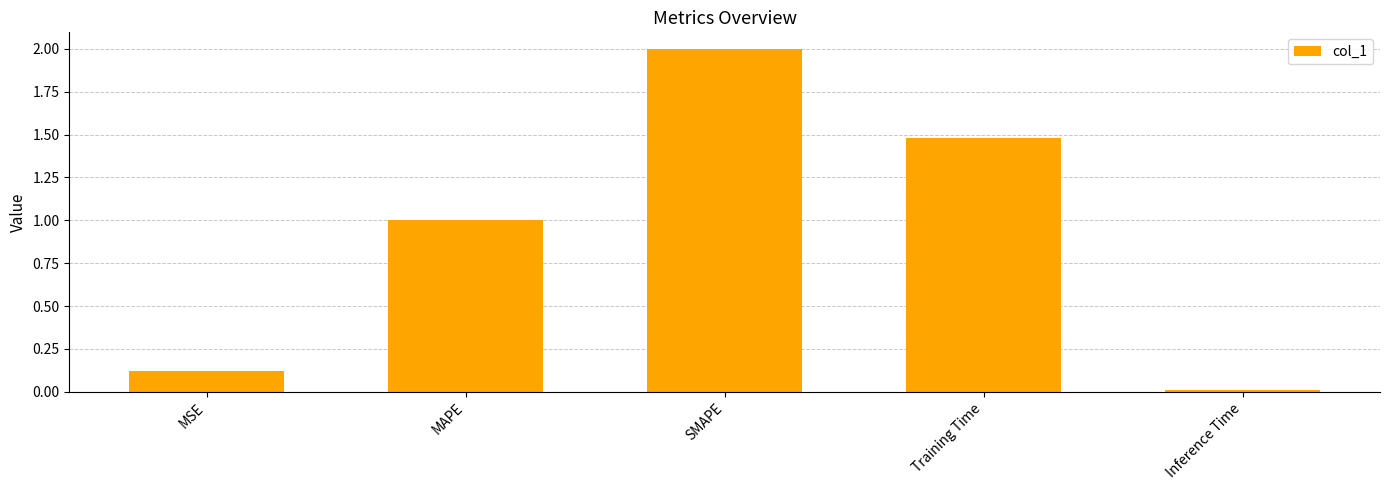

What position from the right is MAPE?

4